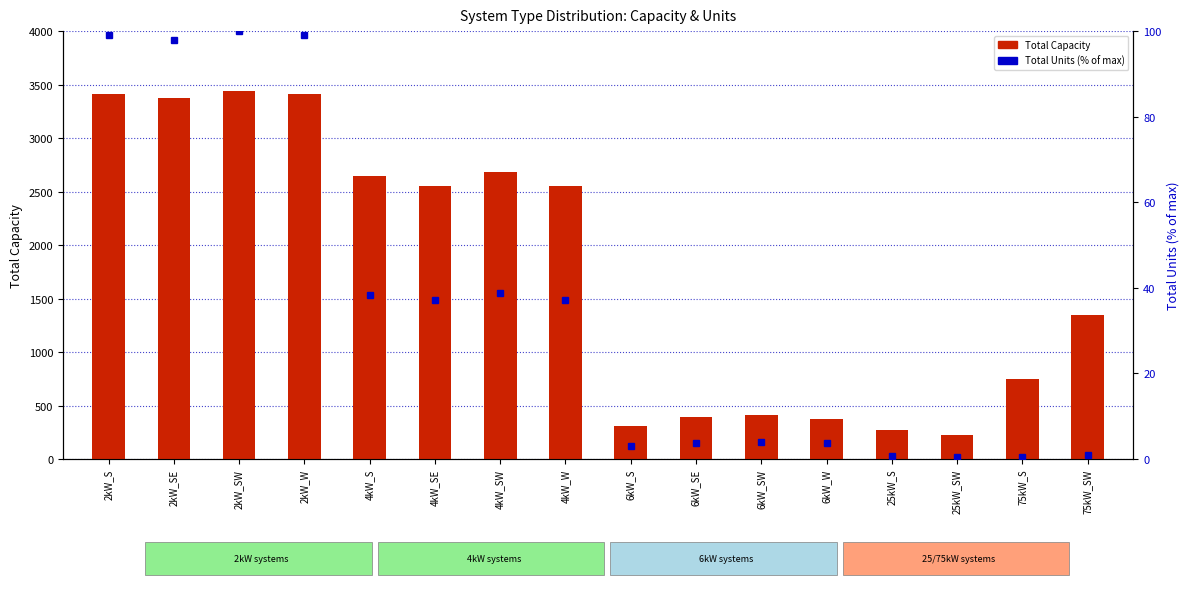

Which series has the largest total across all categories?

Total Capacity